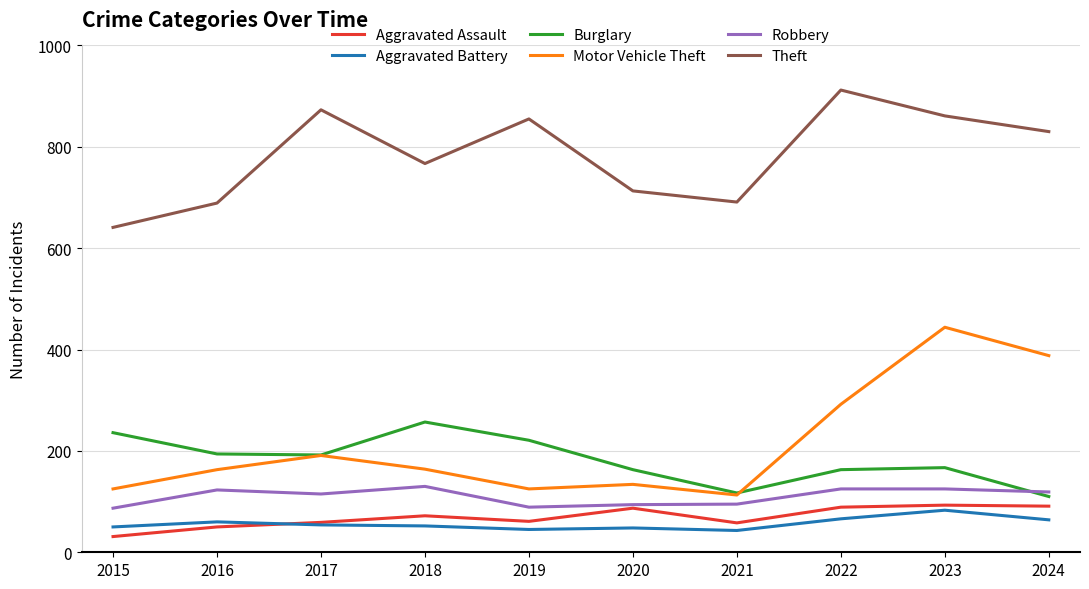

At which category is the sum across all series the highest?

2023